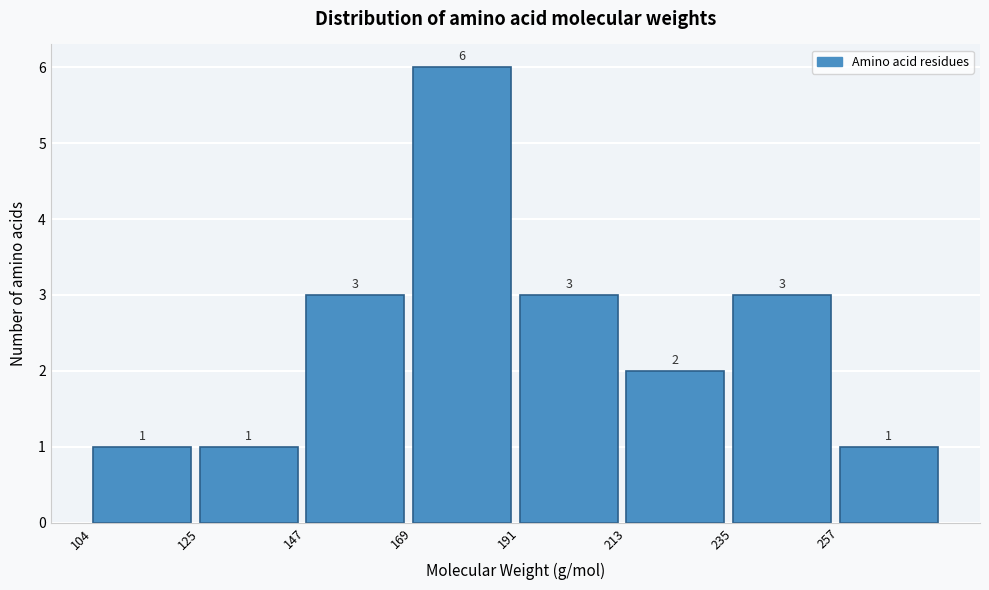

Which range on the x-axis has the tallest bar?

170 to 190